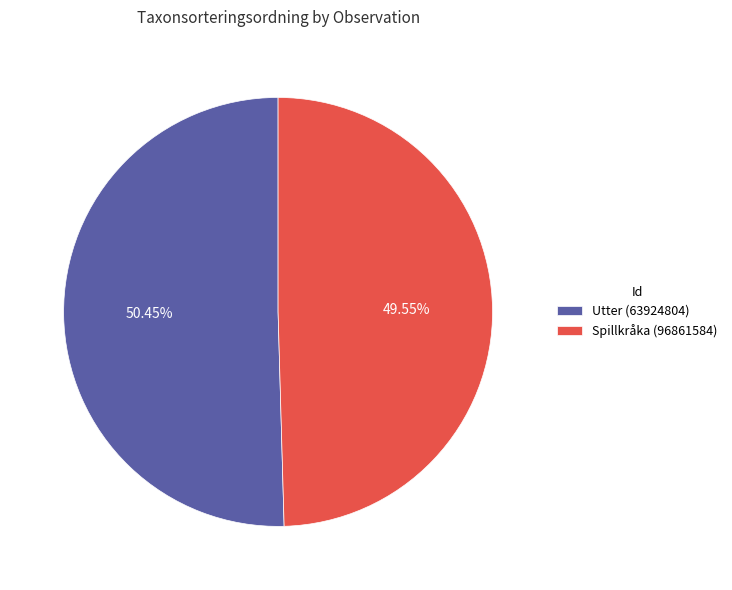

To the nearest percent, what is the difference between the Spillkråka (96861584) and Utter (63924804) slice percentages?

1%